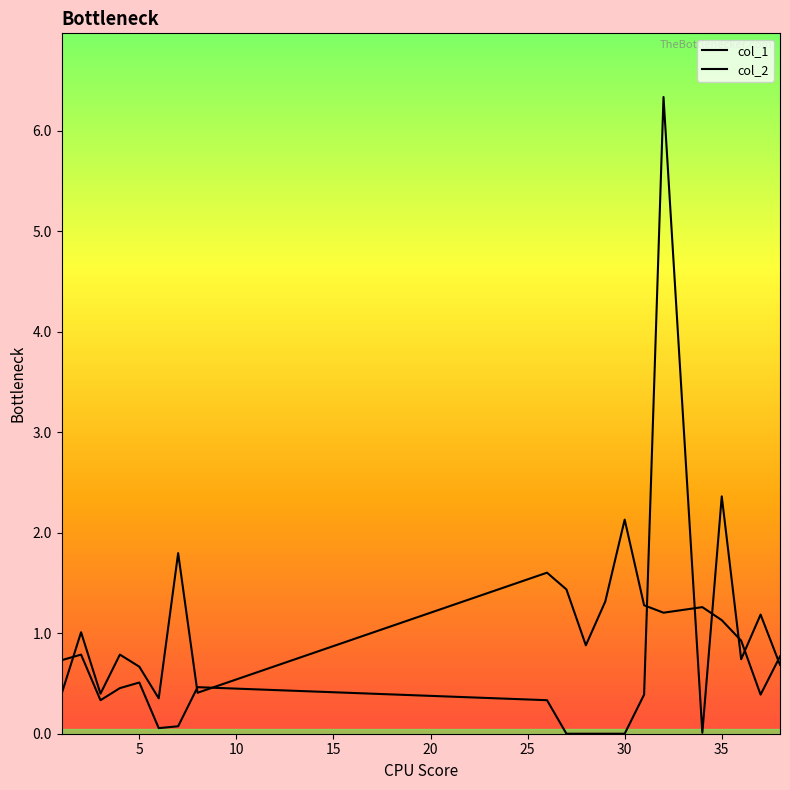

How many lines are shown in the chart?

2